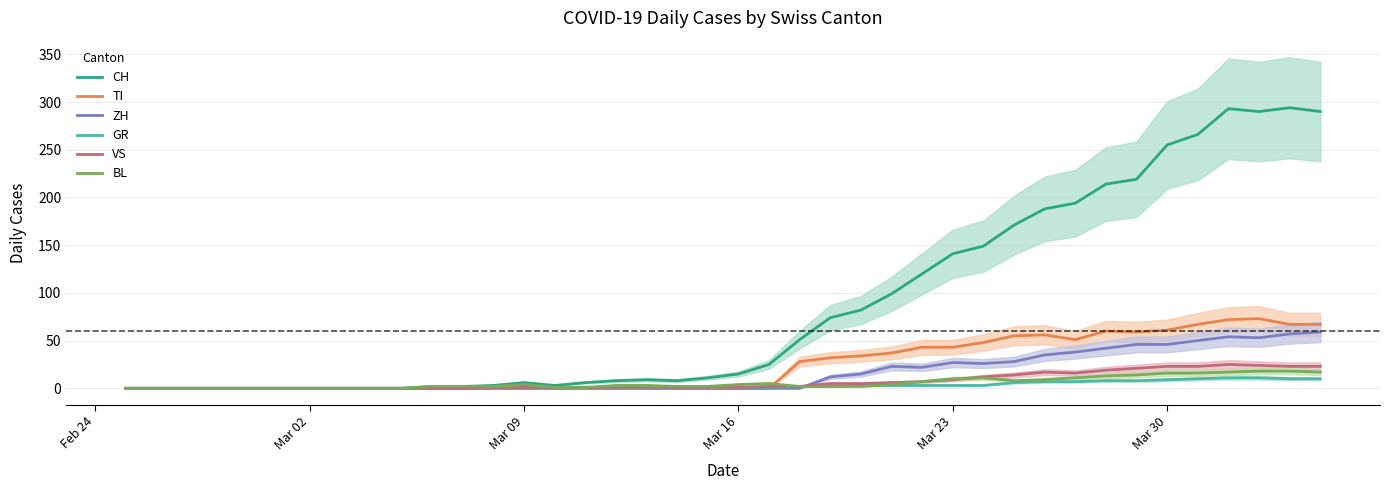

What is the maximum value for BL?

18